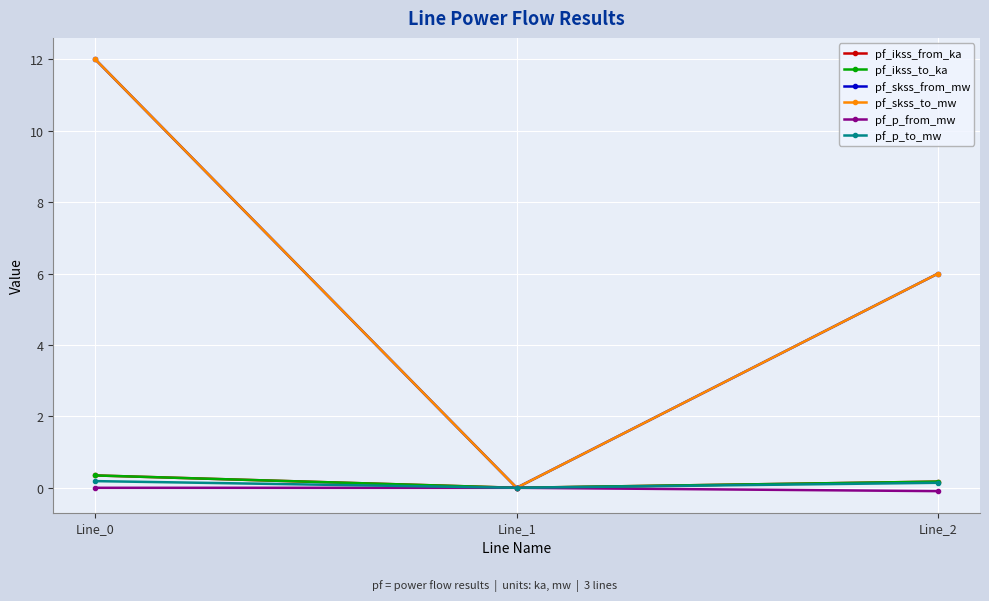

Which series has the largest total across all categories?

pf_skss_from_mw